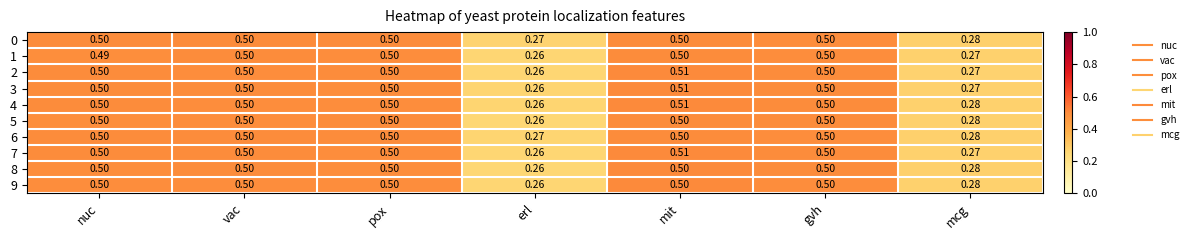

At which label is 7 closest to 0?

erl